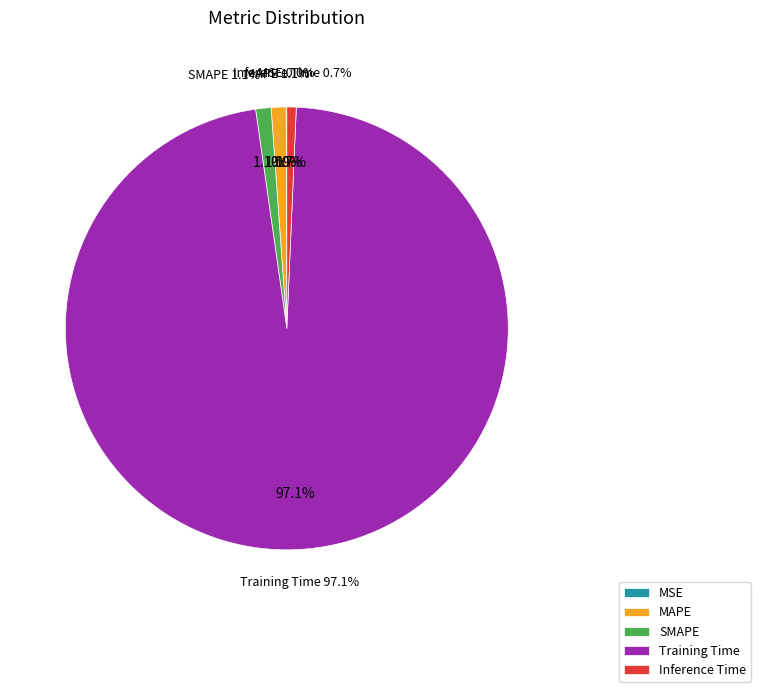

Count the number of slices in the pie.

5